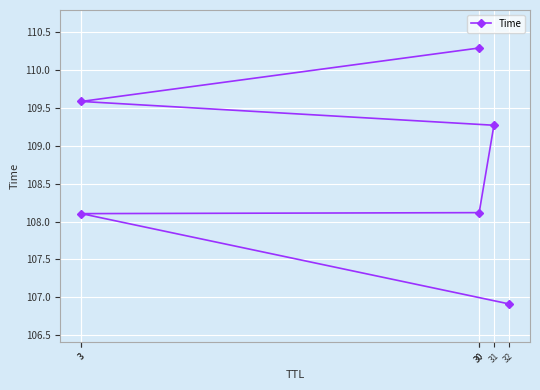

At which category does the chart reach its peak across all series?

30